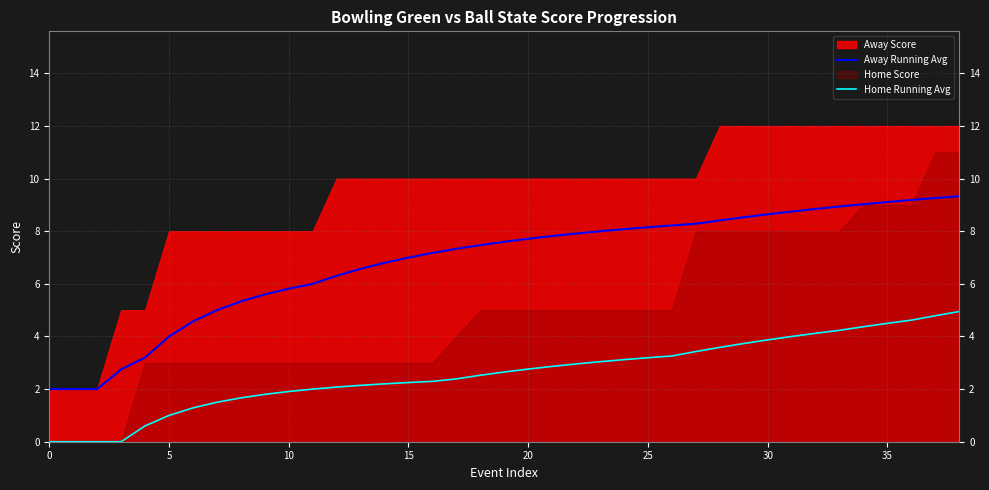

True or false: Away Running Avg has more than 0 points higher than both neighbors.

False